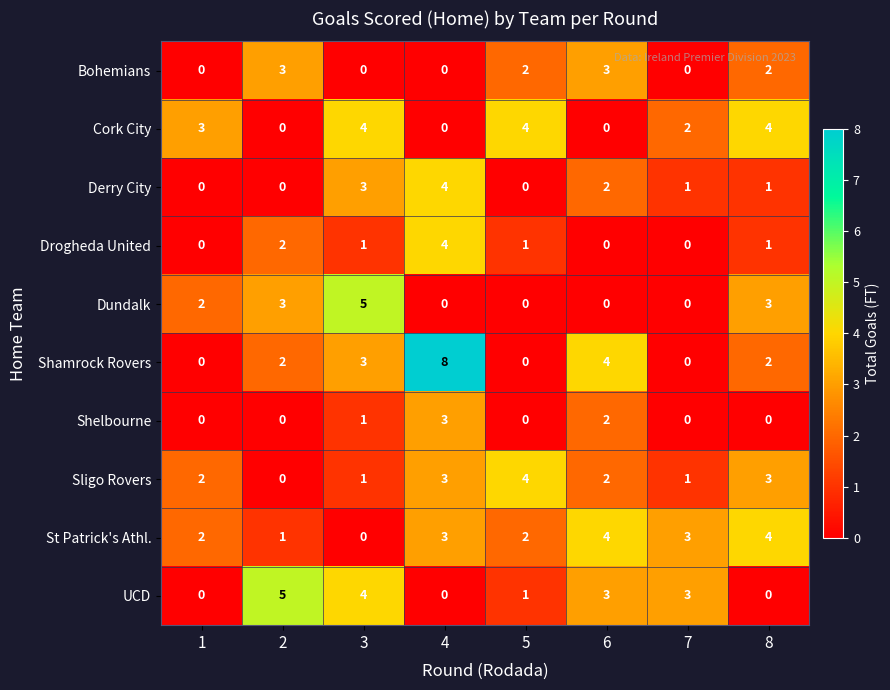

At which label is Derry City closest to 2?

6